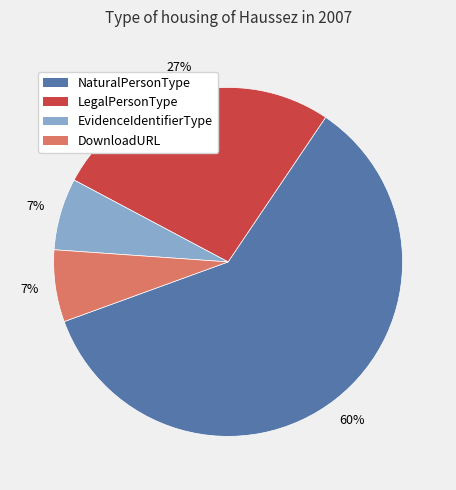

To the nearest percent, what is the average slice percentage?

25%